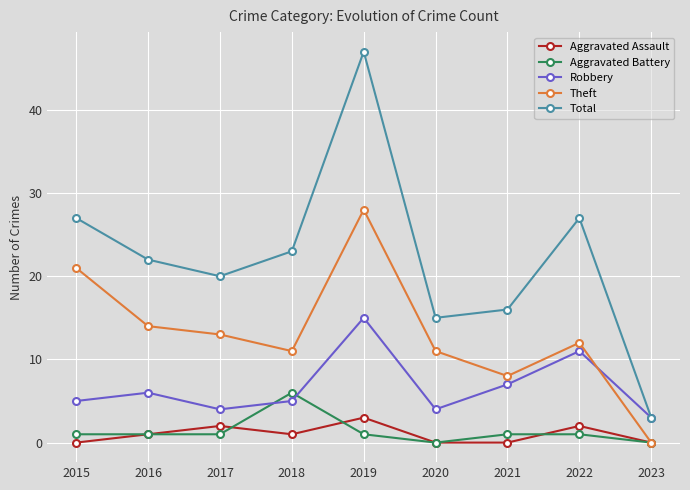

At how many categories does at least one series exceed 18?

6